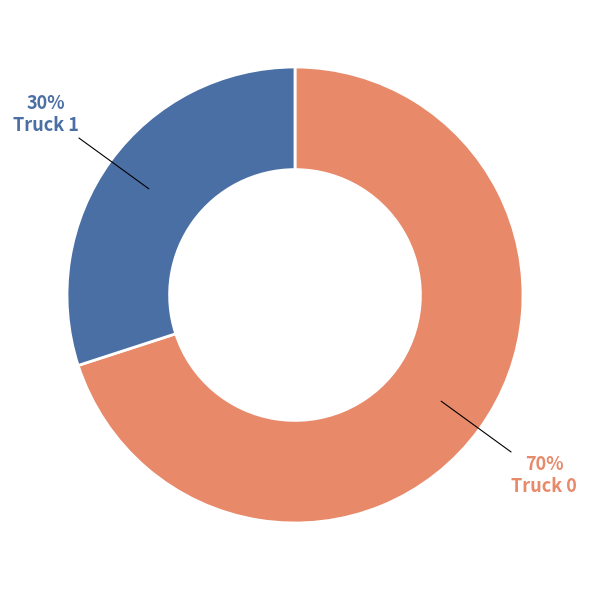

To the nearest percent, what portion does Truck 1 represent?

30%